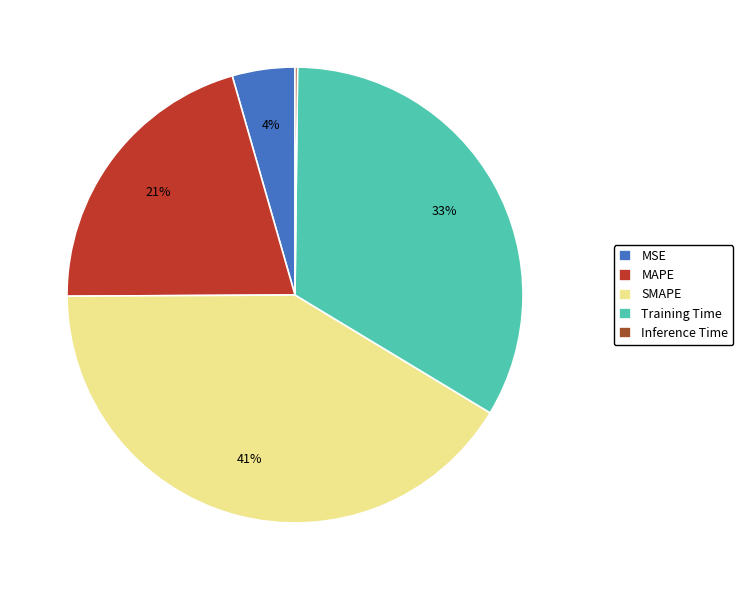

Which category has the biggest portion of the pie?

SMAPE